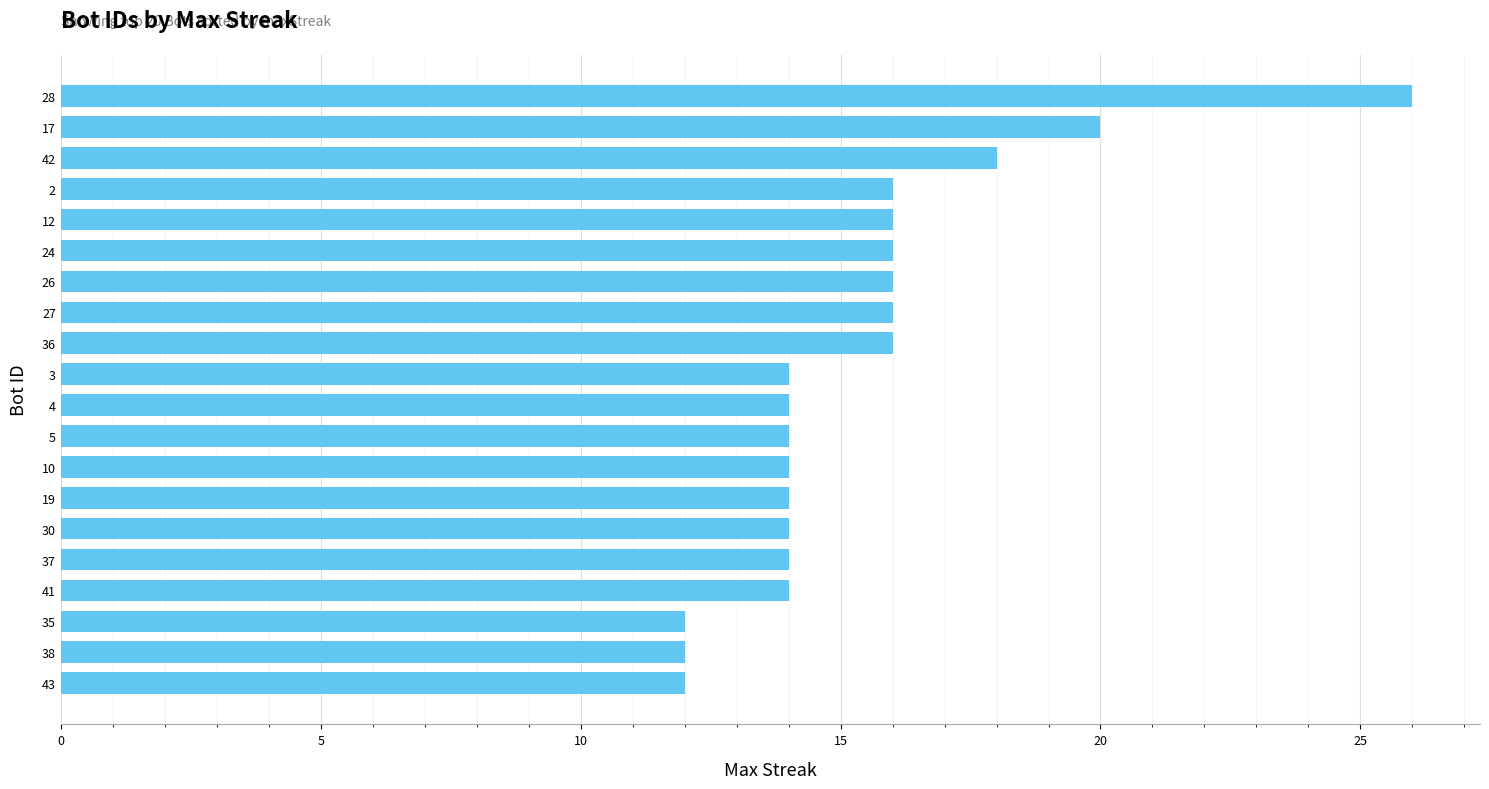

Reading top to bottom, what are all the values shown in this chart?

28=26	17=20	42=18	2=16	12=16	24=16	26=16	27=16	36=16	3=14	4=14	5=14	10=14	19=14	30=14	37=14	41=14	35=12	38=12	43=12